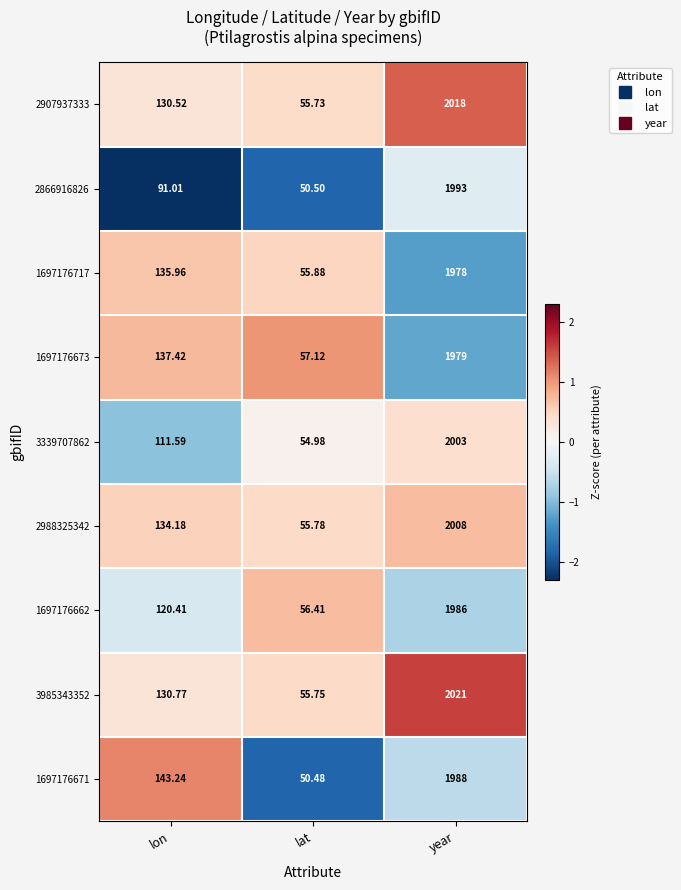

What is the spread (max minus min) of values at lon?

52.2